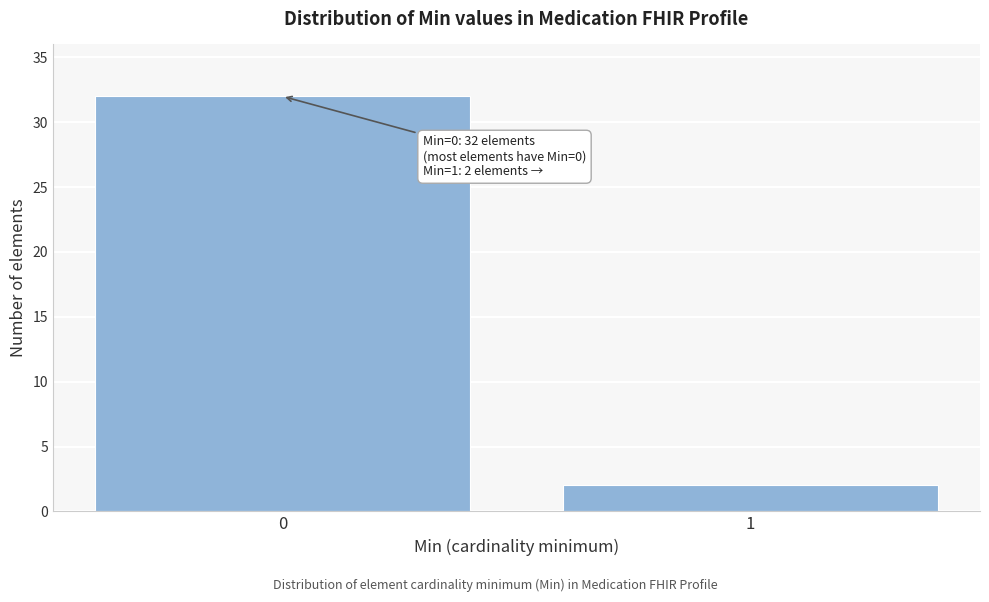

Reading left to right, list all the values displayed in this chart.

0=32	1=2